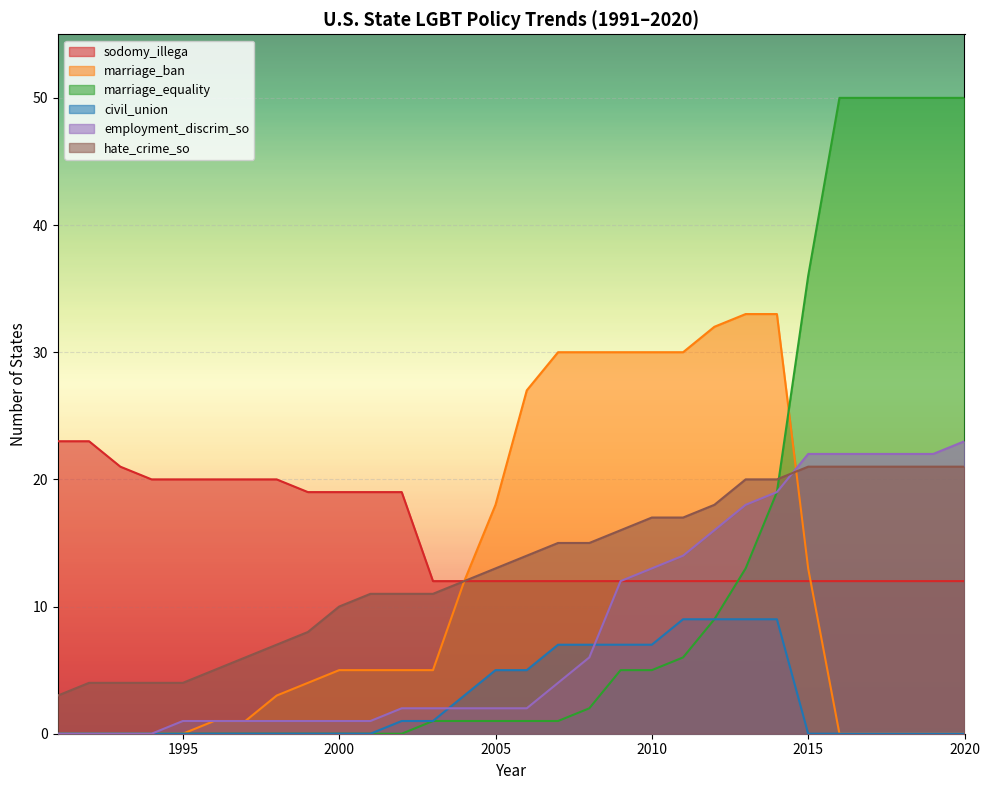

True or false: marriage_equality and sodomy_illega cross at least once.

True